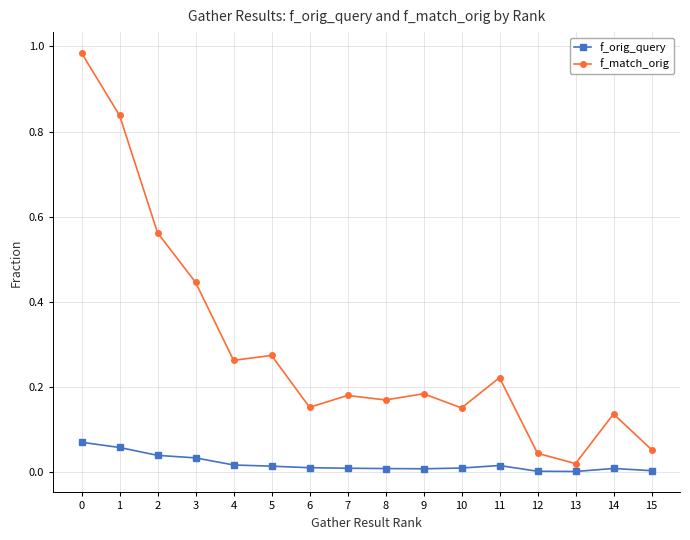

Which series has the largest total across all categories?

f_match_orig